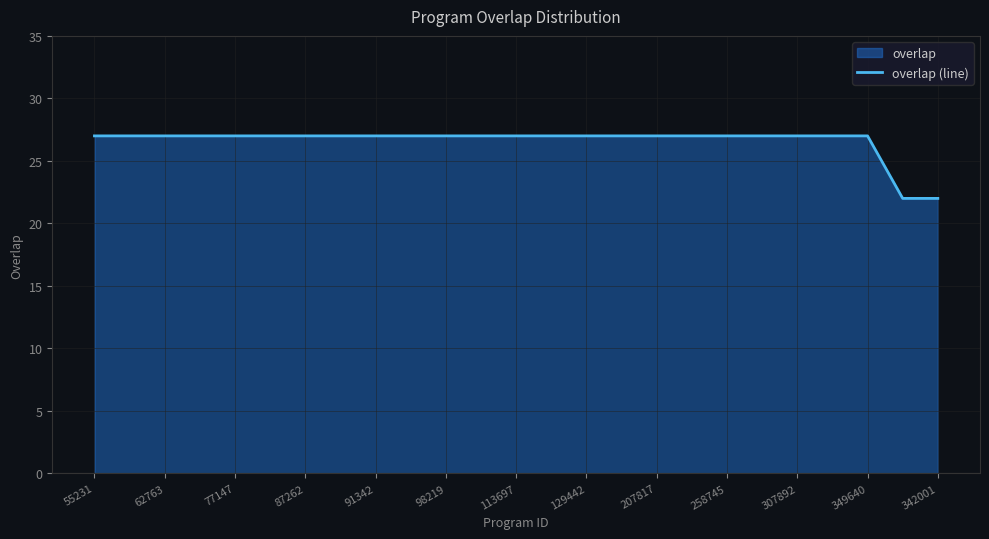

What is the difference between the maximum and minimum values?

5